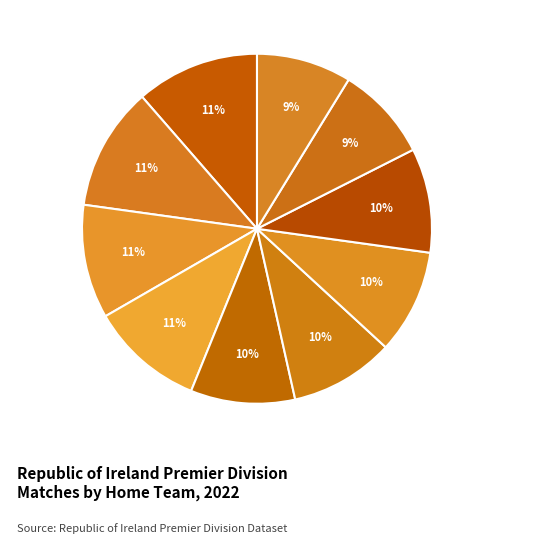

Is it true that Sligo Rovers is 22% of the pie?

False